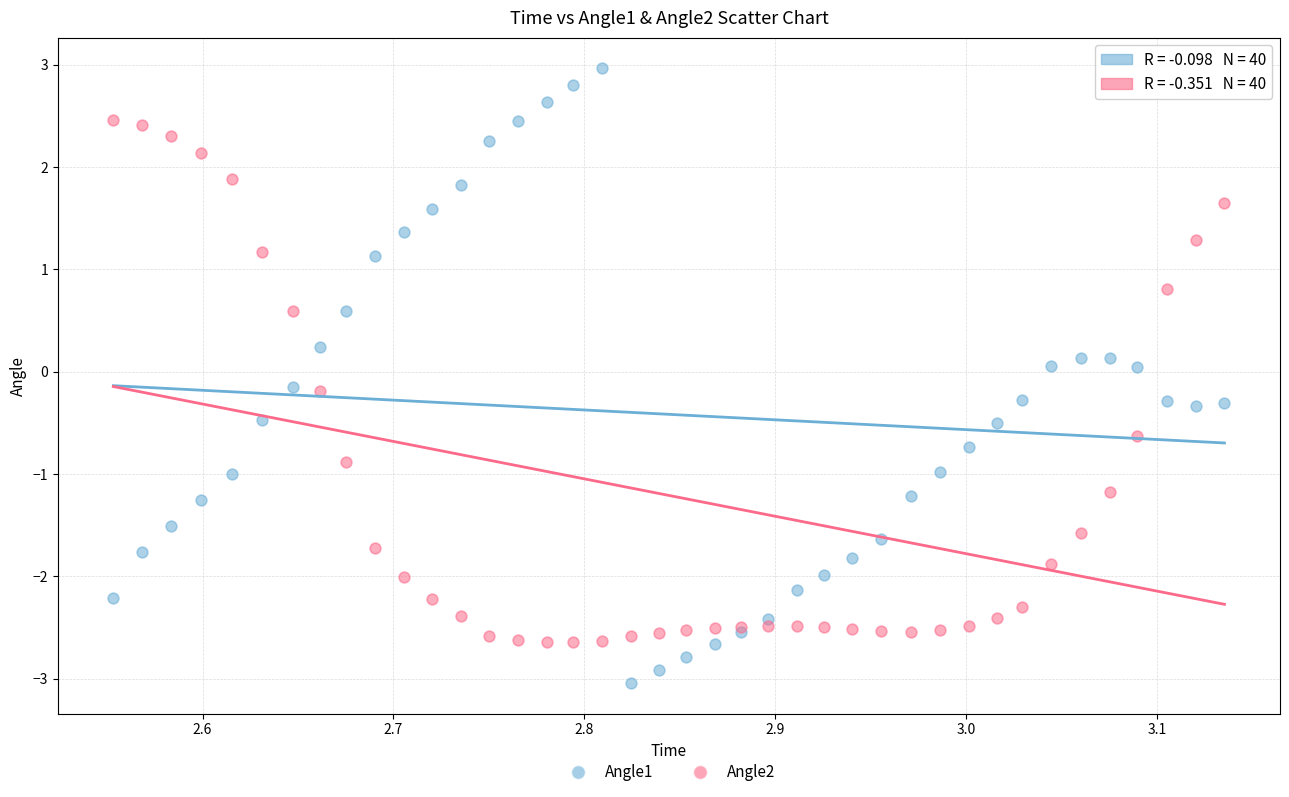

Which series contains the highest Y value?

Angle1